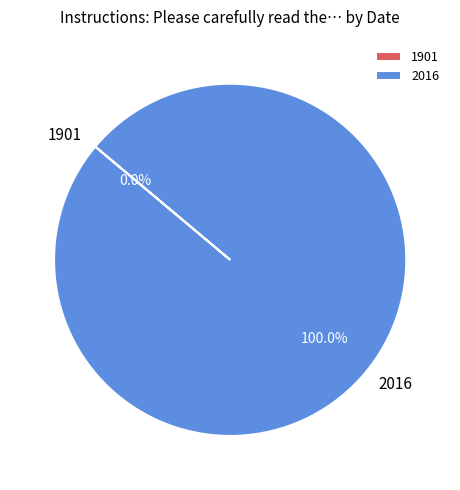

What is the largest slice in the pie chart?

2016